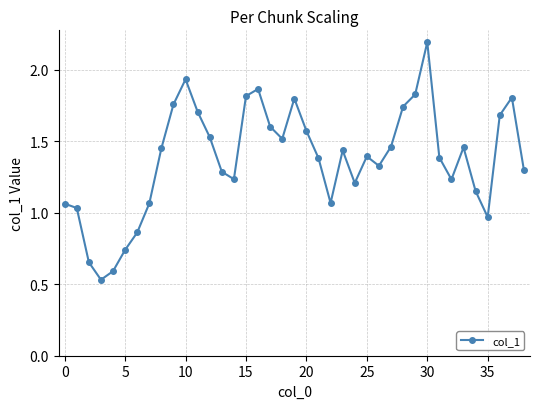

How many points are lower than both their immediate neighbors (excluding endpoints)?

8